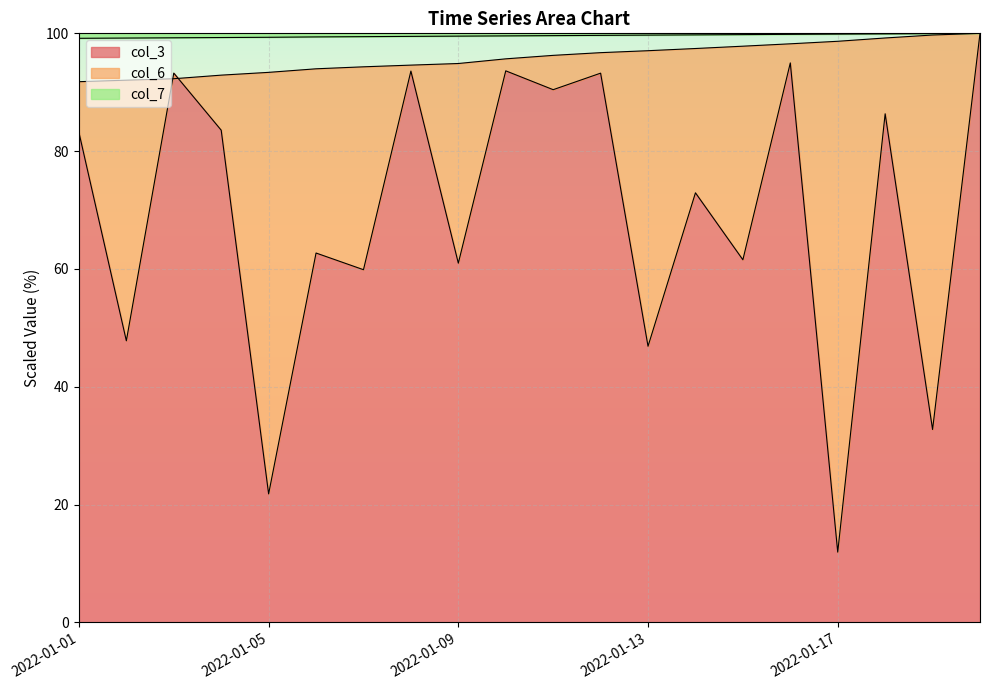

Reading left to right, extract all data points from this chart.

col_3: 83.2	47.8	93.3	83.6	21.8	62.7	59.9	93.6	61.0	93.6	90.4	93.2	46.9	72.9	61.6	95.0	11.9	86.3	32.7	100.0
col_6: 91.8	92.0	92.3	92.9	93.4	94.0	94.3	94.6	94.9	95.7	96.3	96.7	97.1	97.4	97.8	98.2	98.7	99.2	99.7	100.0
col_7: 99.2	99.2	99.2	99.3	99.3	99.4	99.4	99.5	99.5	99.6	99.6	99.7	99.7	99.7	99.8	99.8	99.9	99.9	100.0	100.0